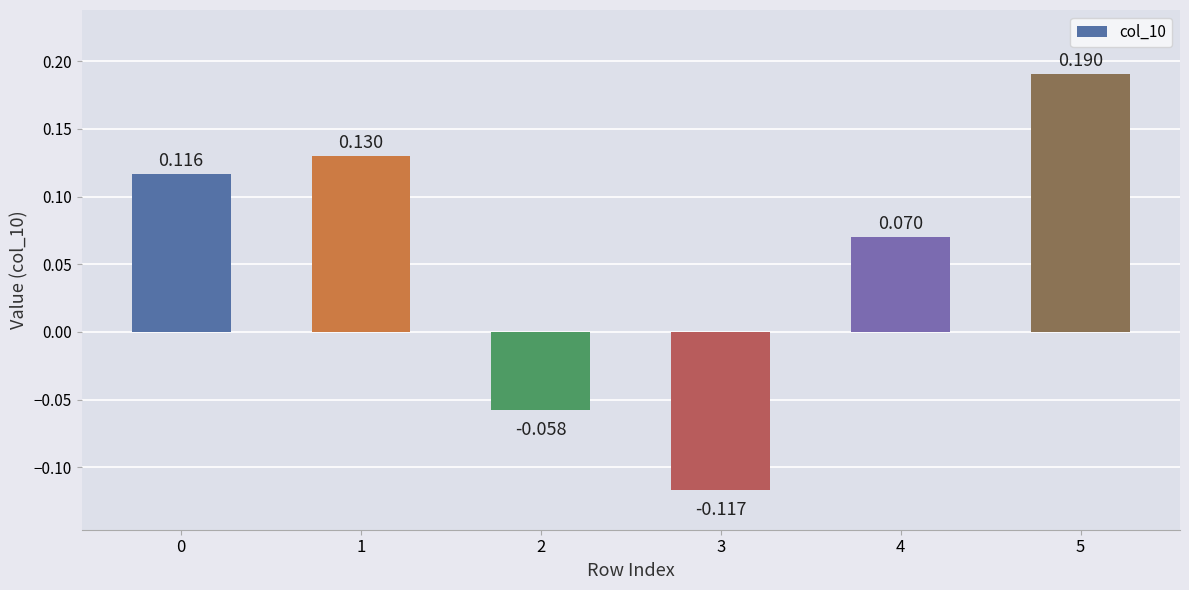

Which label corresponds to the largest value in the chart?

5